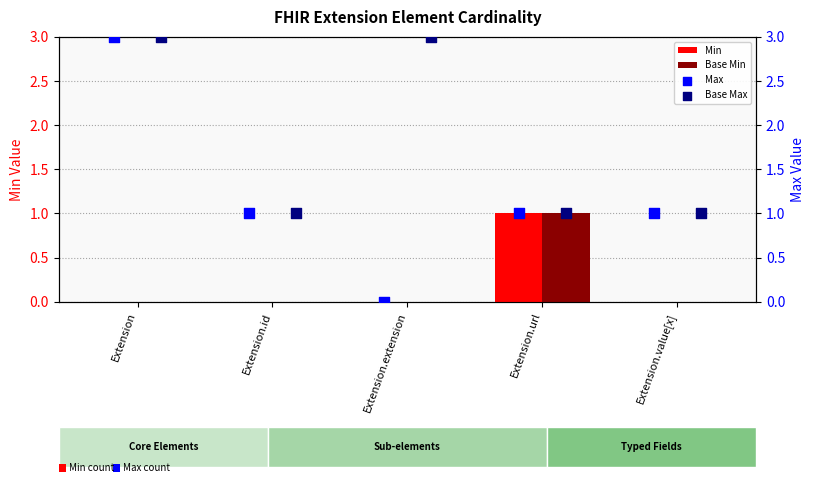

Is the value of Min at Extension.url greater than the value of Base Min at Extension?

Yes